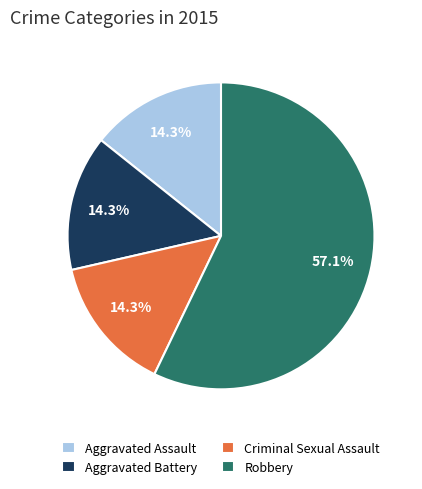

What is the largest slice in the pie chart?

Robbery